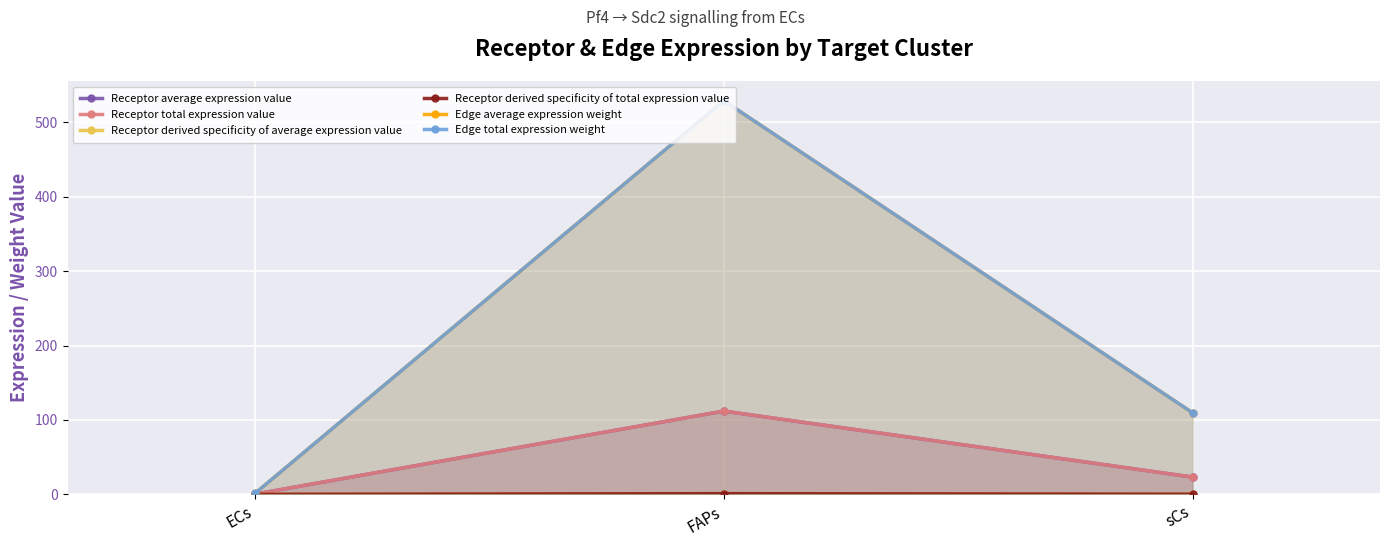

What is the total value across all series at ECs?

3.0